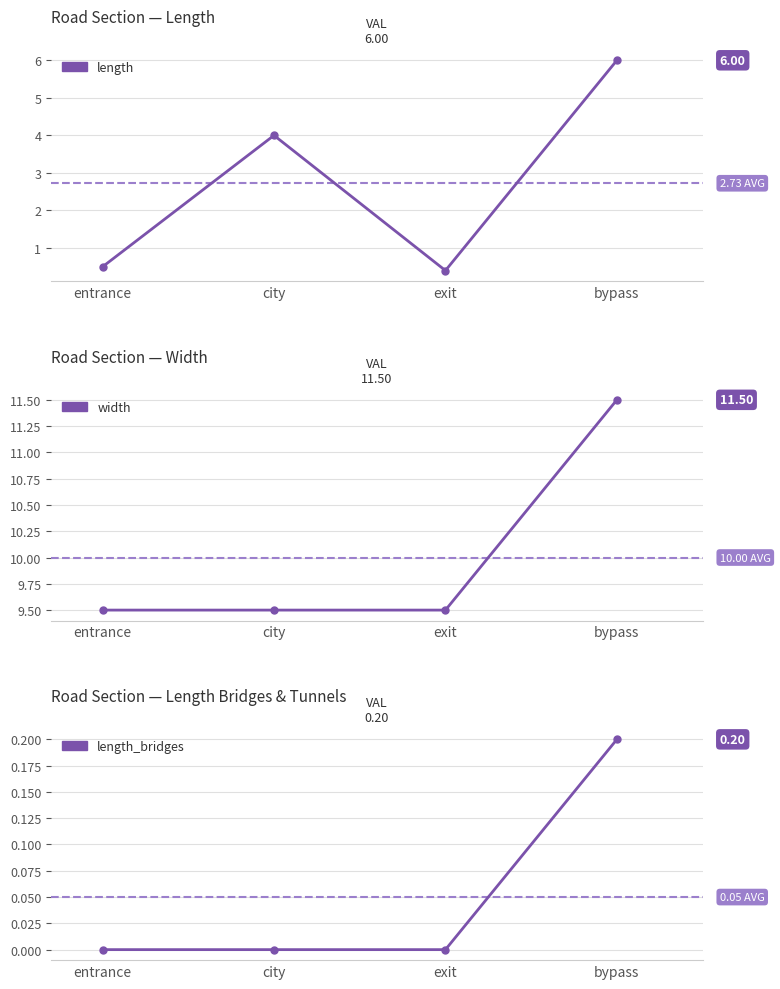

The width series shows 12.5 at city. True or false?

False